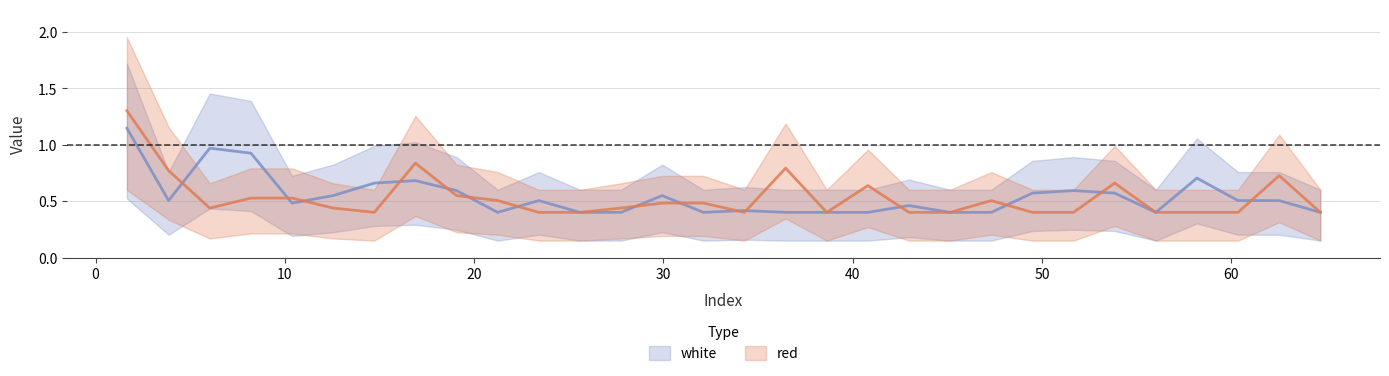

How many distinct data groups are displayed?

2